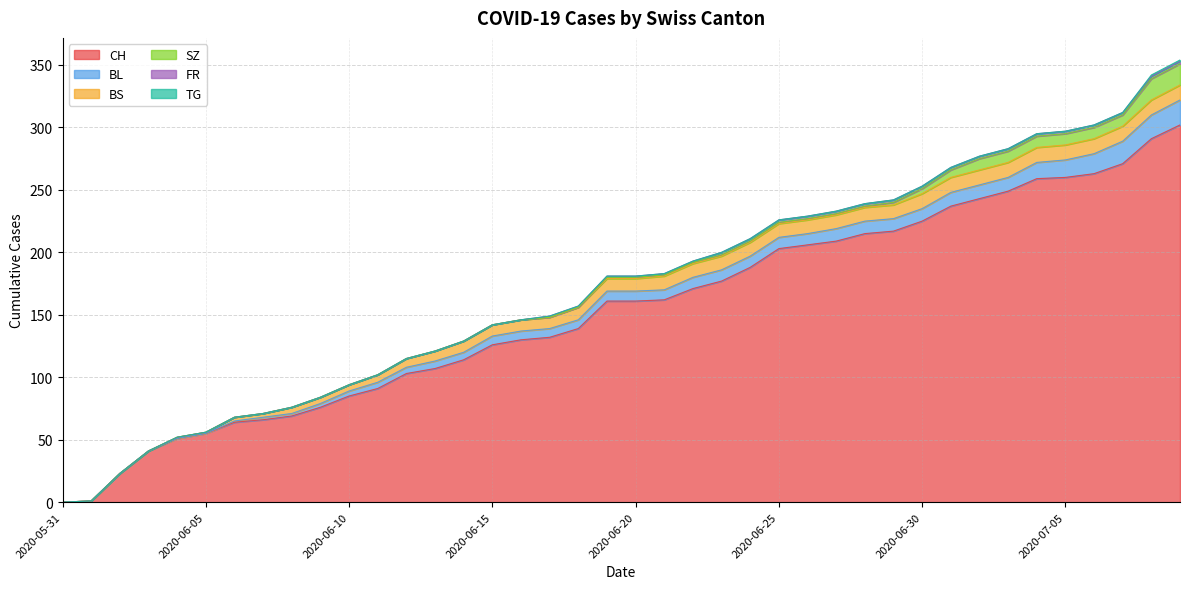

What are all the series names shown in the legend?

CH, BL, BS, SZ, FR, TG